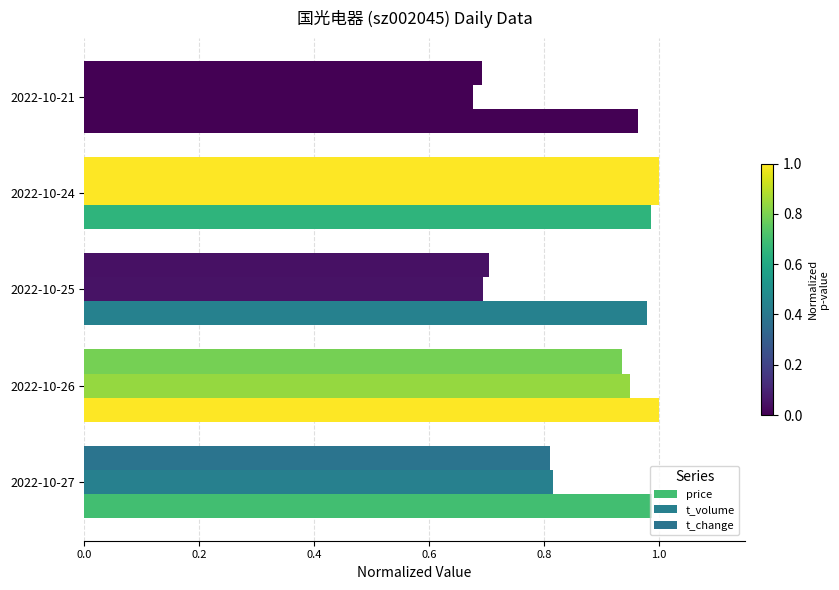

How many categories are shown in the chart?

5